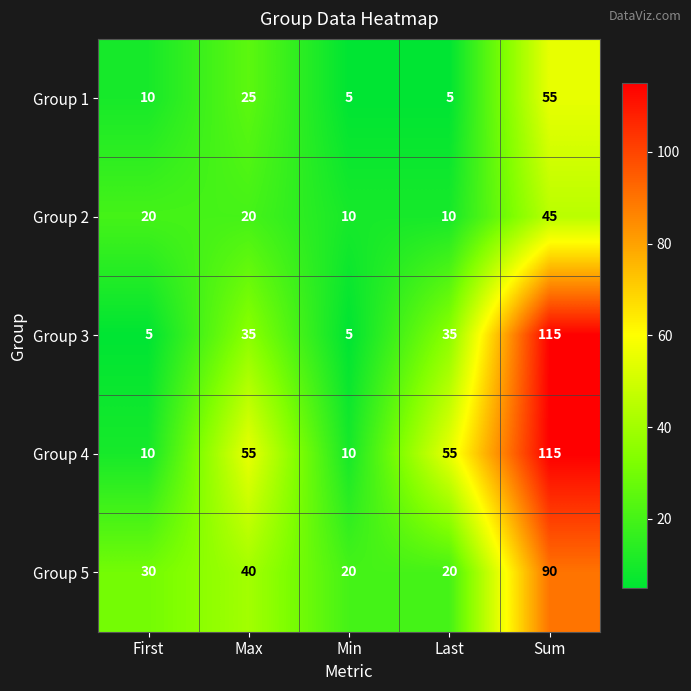

True or false: Group 4 has a value of 98 at Last.

False